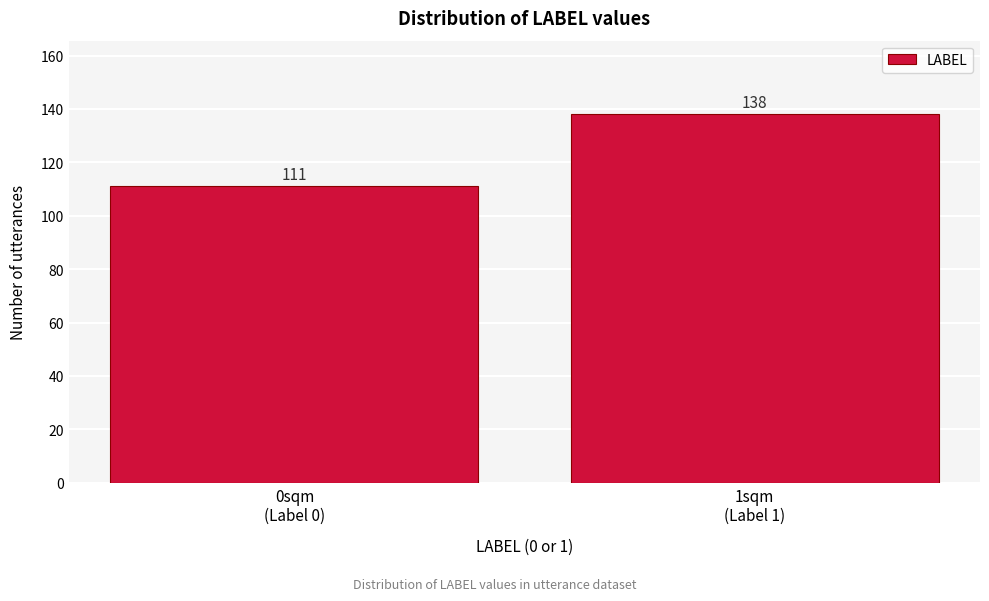

Reading left to right, transcribe all the data shown in this chart.

111	138